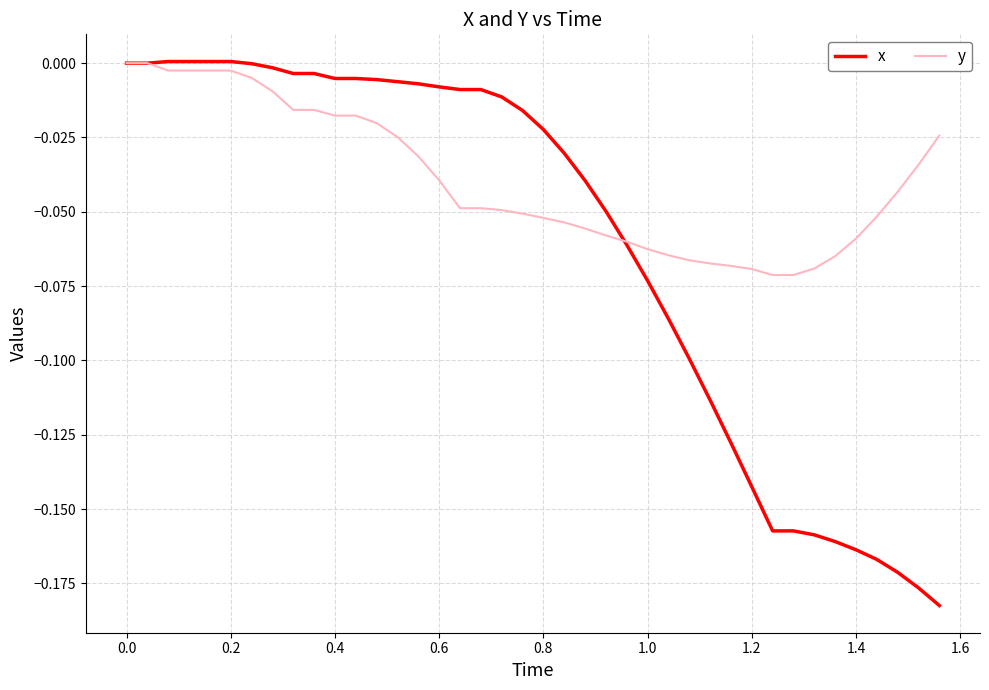

How many lines are shown in the chart?

2